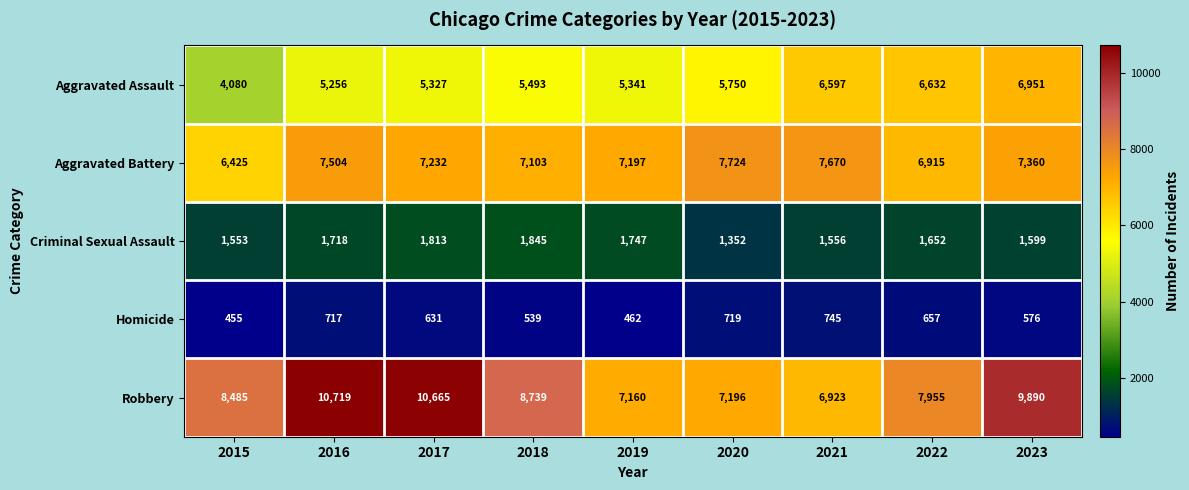

Which category has the highest value across all series?

2016